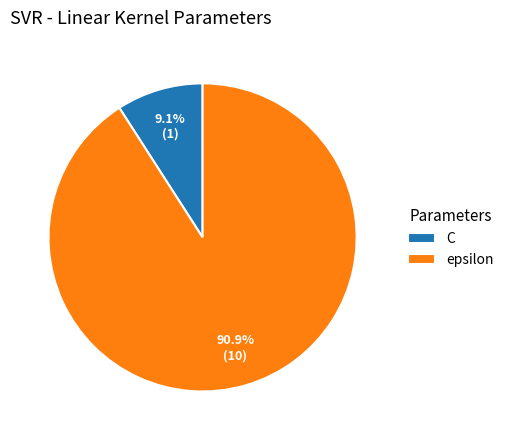

Between epsilon and C, which is larger?

epsilon